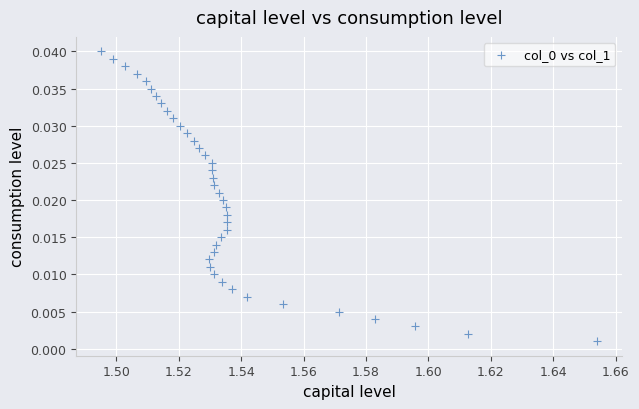

Count the number of points in this scatter plot.

40